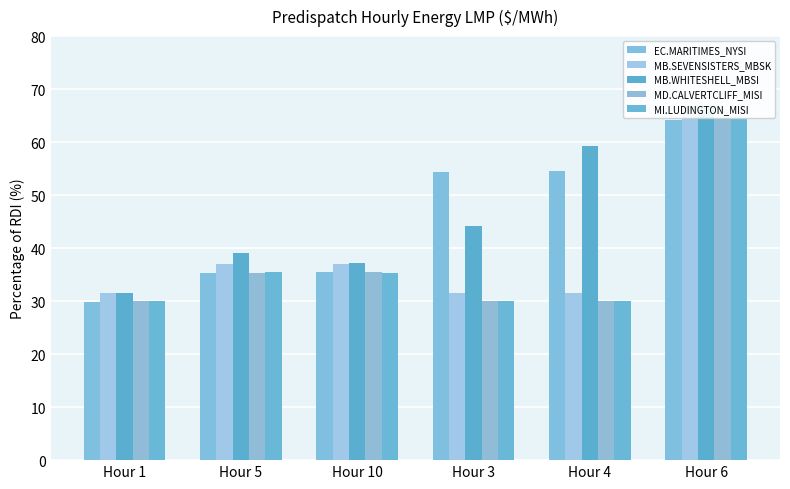

Is it true that EC.MARITIMES_NYSI equals 29.9 at Hour 1?

True